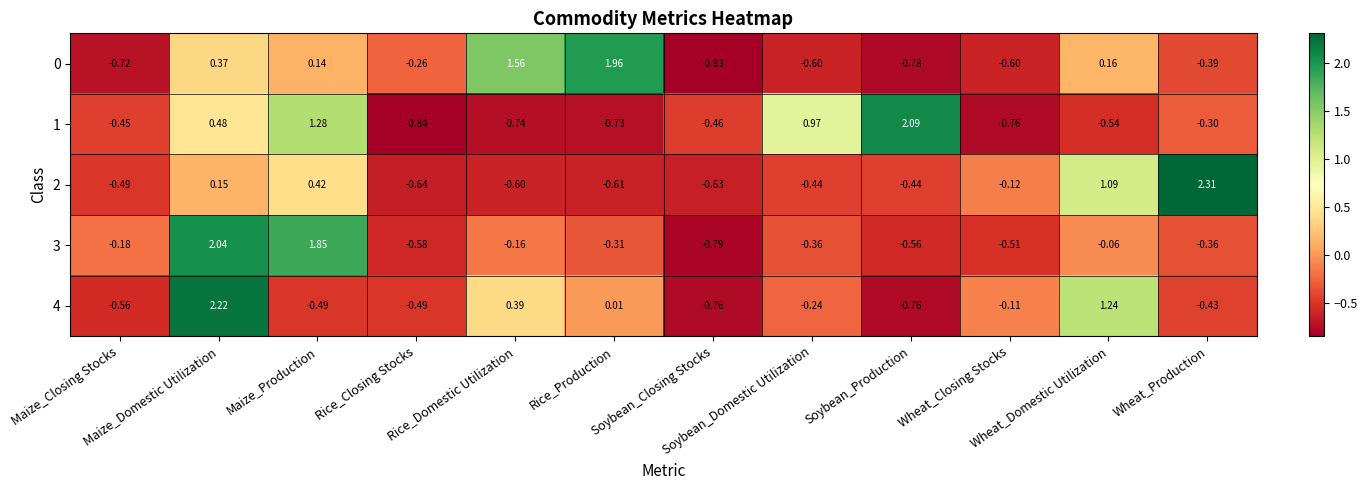

How many positive values does the 3 series have?

2